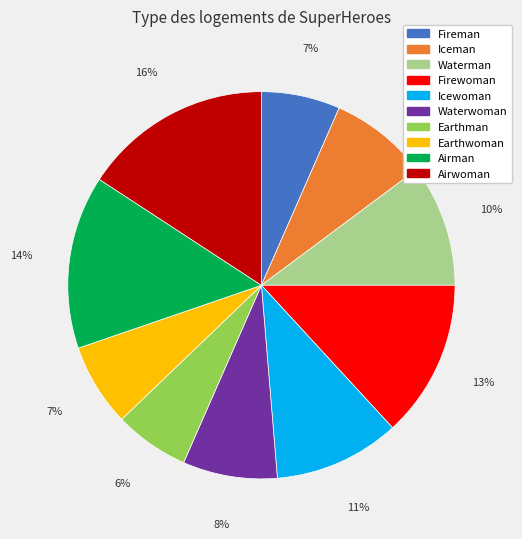

To the nearest percent, what percentage of the pie is Earthwoman?

7%